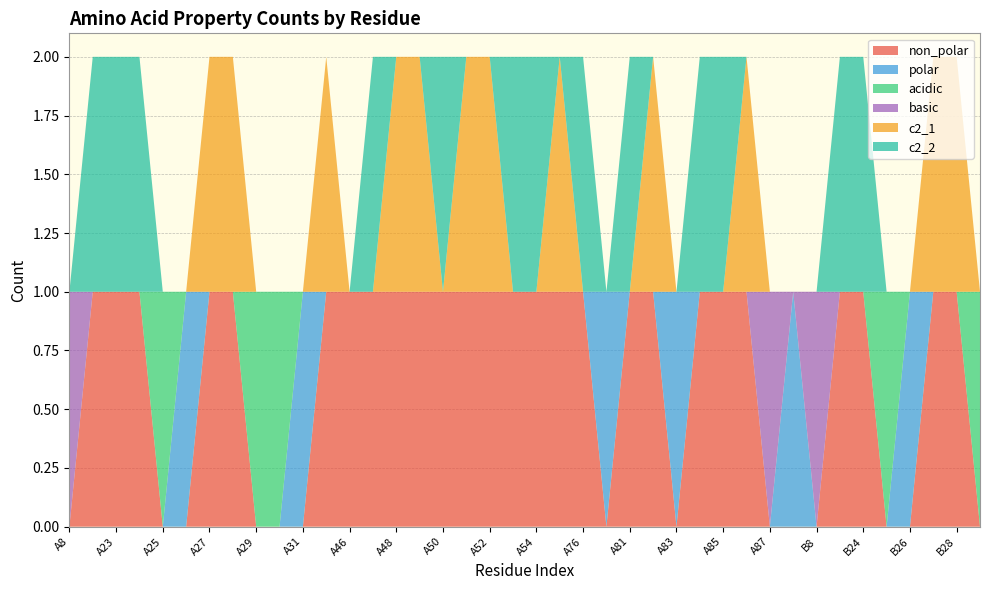

Reading right to left, list all the values displayed in this chart.

non_polar: 0	1	1	0	0	1	1	0	0	0	1	1	1	0	1	1	0	1	1	1	1	1	1	1	1	1	1	1	1	0	0	0	1	1	0	0	1	1	1	0
polar: 0	0	0	1	0	0	0	0	1	0	0	0	0	1	0	0	1	0	0	0	0	0	0	0	0	0	0	0	0	1	0	0	0	0	1	0	0	0	0	0
acidic: 1	0	0	0	1	0	0	0	0	0	0	0	0	0	0	0	0	0	0	0	0	0	0	0	0	0	0	0	0	0	1	1	0	0	0	1	0	0	0	0
basic: 0	0	0	0	0	0	0	1	0	1	0	0	0	0	0	0	0	0	0	0	0	0	0	0	0	0	0	0	0	0	0	0	0	0	0	0	0	0	0	1
c2_1: 0	1	1	0	0	0	0	0	0	0	1	0	0	0	1	0	0	0	1	0	0	1	1	0	1	1	0	0	1	0	0	0	1	1	0	0	0	0	0	0
c2_2: 0	0	0	0	0	1	1	0	0	0	0	1	1	0	0	1	0	1	0	1	1	0	0	1	0	0	1	0	0	0	0	0	0	0	0	0	1	1	1	0